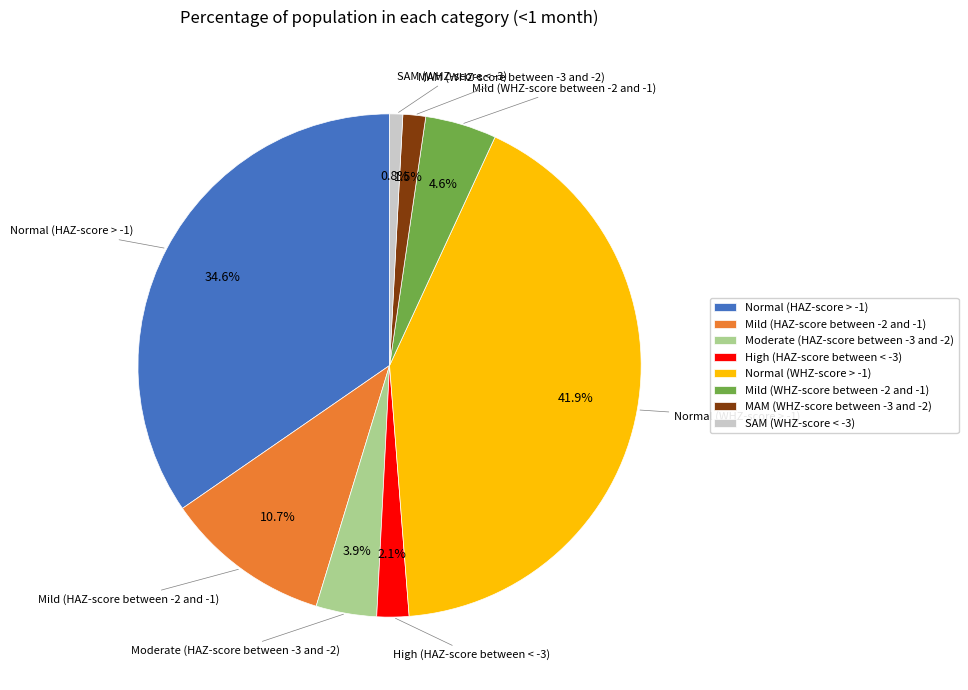

Rank the categories by value from lowest to highest.

SAM (WHZ-score < -3), MAM (WHZ-score between -3 and -2), High (HAZ-score between < -3), Moderate (HAZ-score between -3 and -2), Mild (WHZ-score between -2 and -1), Mild (HAZ-score between -2 and -1), Normal (HAZ-score > -1), Normal (WHZ-score > -1)